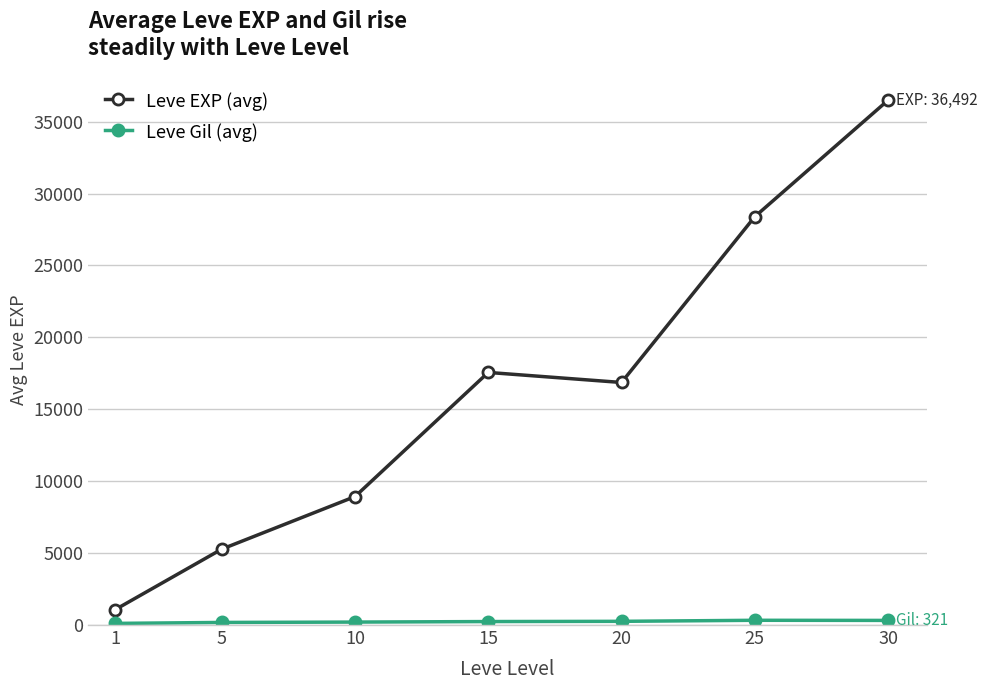

Where is Leve EXP (avg) nearest to the value 18778?

15